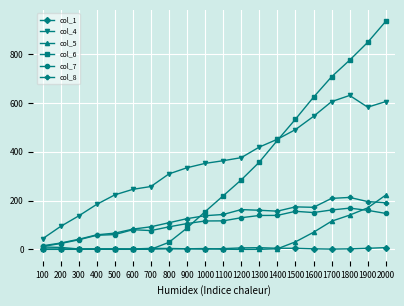

What is the value of the col_1 point at the 19th from the left?

4.6